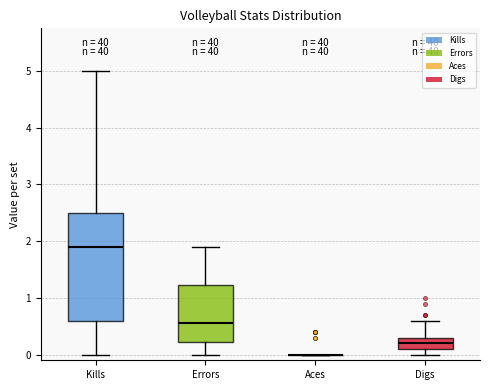

Reading left to right, transcribe this box plot: for each box, give where its median line is, the range the box spans, and where its two whiskers end, as read against the y-axis. The values are not printed on the chart, so give them approximately, as read against the axis.

Kills: median 1.9, box 0.6 to 2.5, whiskers 0.0 to 5.0
Errors: median 0.6, box 0.2 to 1.2, whiskers 0.0 to 1.9
Aces: box collapsed to a line at 0.0, whiskers 0.0 to 0.0
Digs: median 0.2, box 0.1 to 0.3, whiskers 0.0 to 0.6